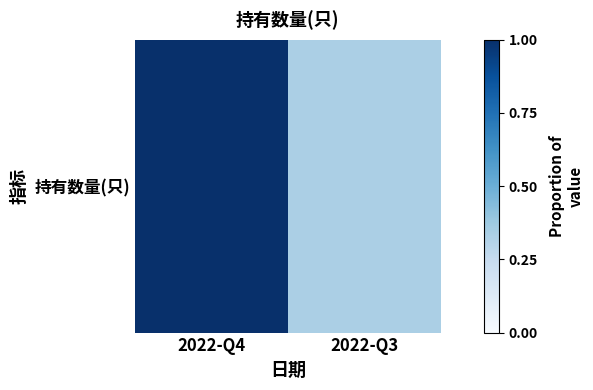

Where is the data nearest to the value 0?

2022-Q3